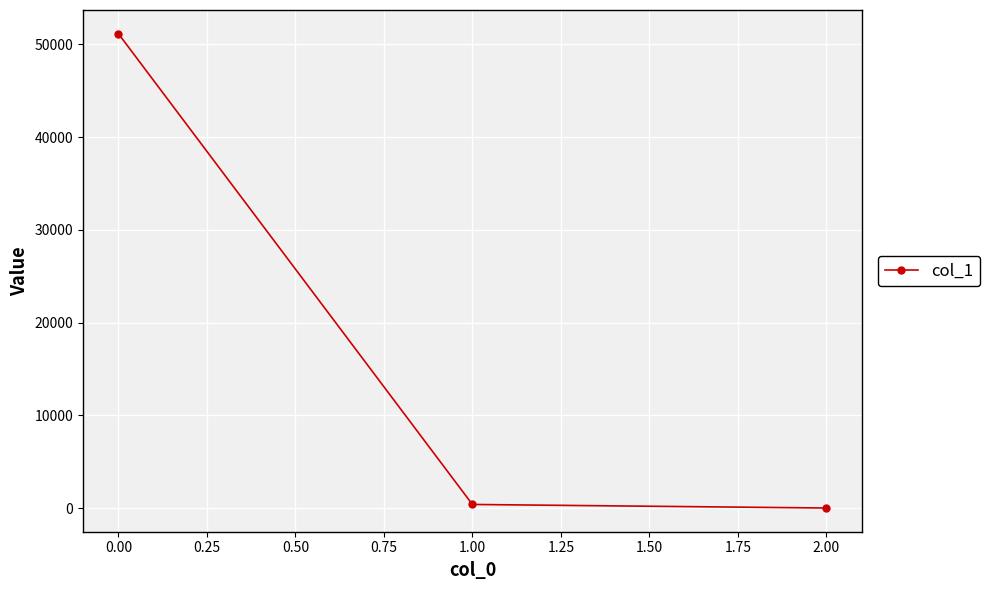

Reading left to right, extract all data points from this chart.

51144.2	383.0	0.2